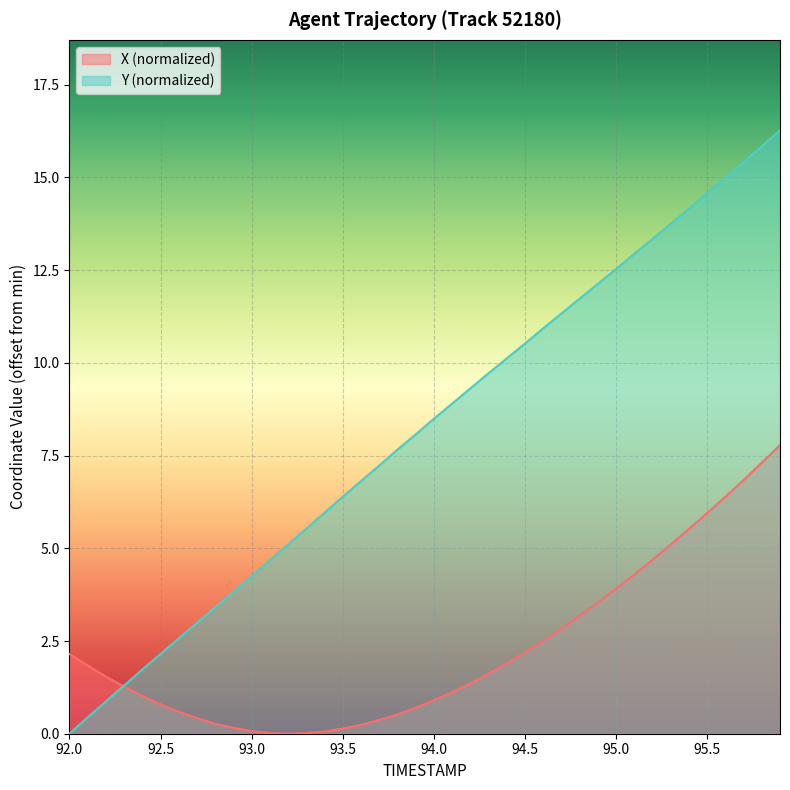

Which has a higher value, 92.2 or 95.0?

95.0